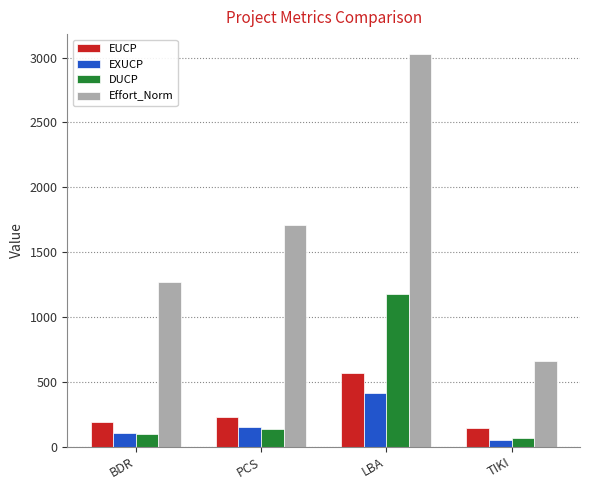

Is it true that EUCP equals 143.8 at TIKI?

True